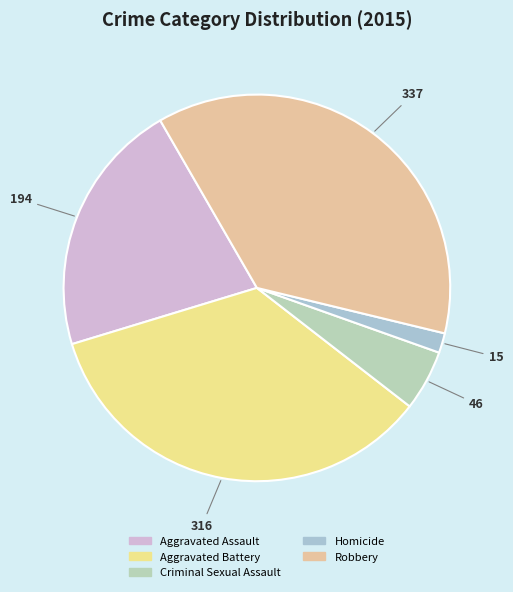

Rank the categories by value from highest to lowest.

Robbery, Aggravated Battery, Aggravated Assault, Criminal Sexual Assault, Homicide